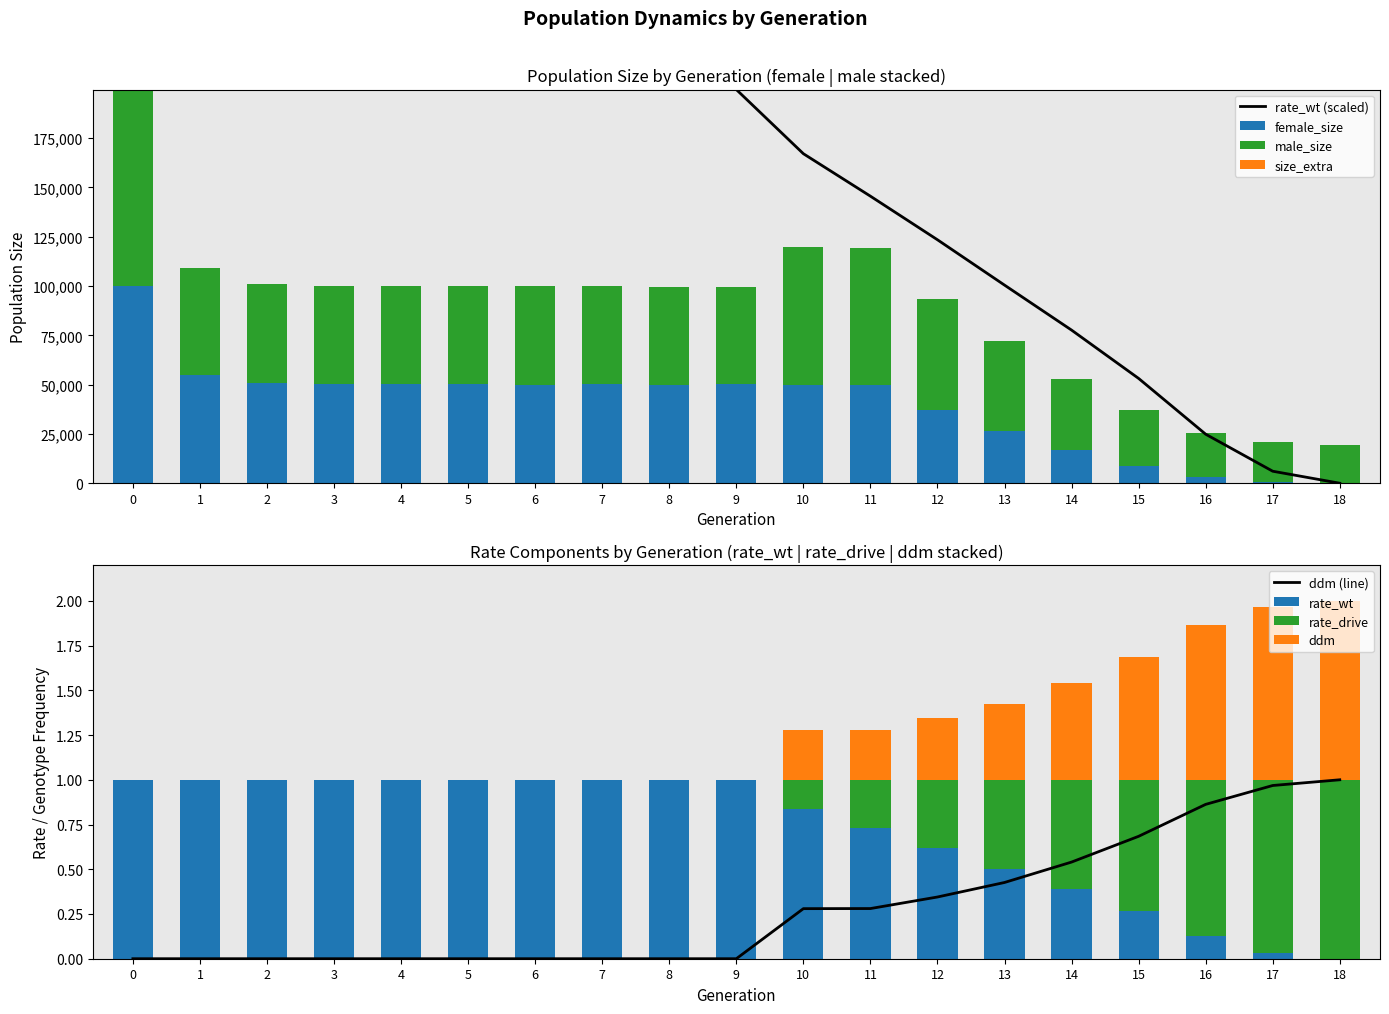

True or false: size has a value of -60868 at 18.

False